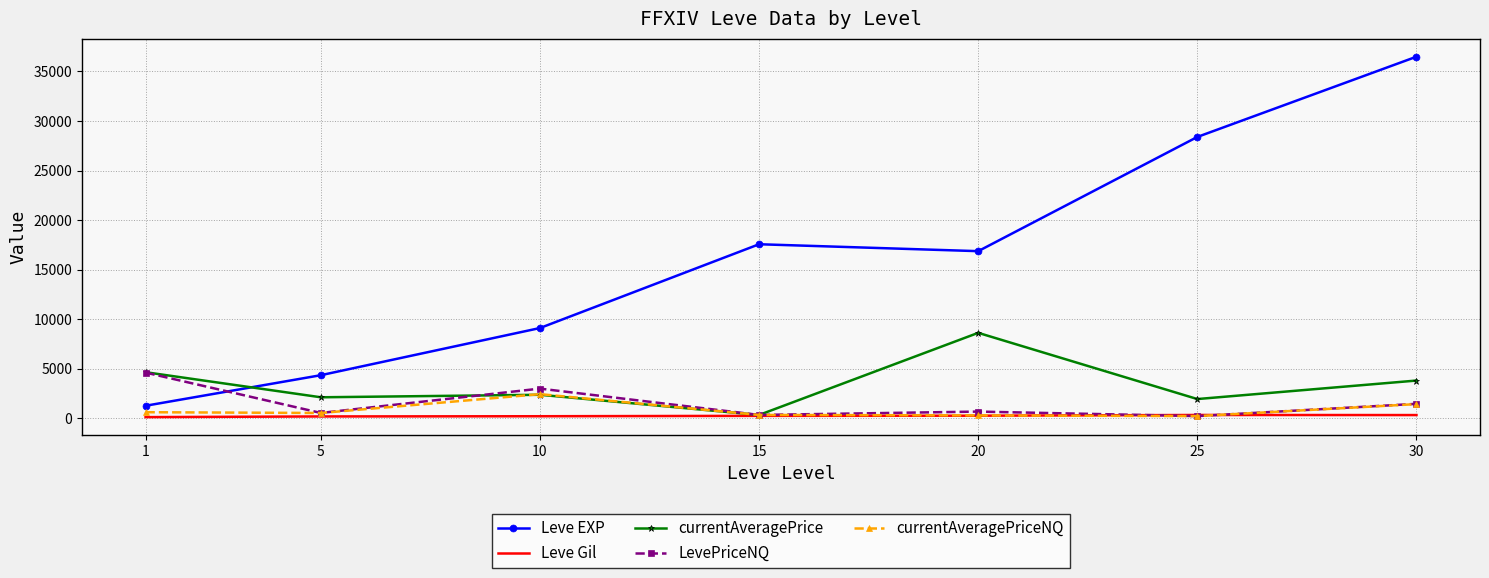

What is the difference between the currentAveragePriceNQ values at 5 and 30?

897.1